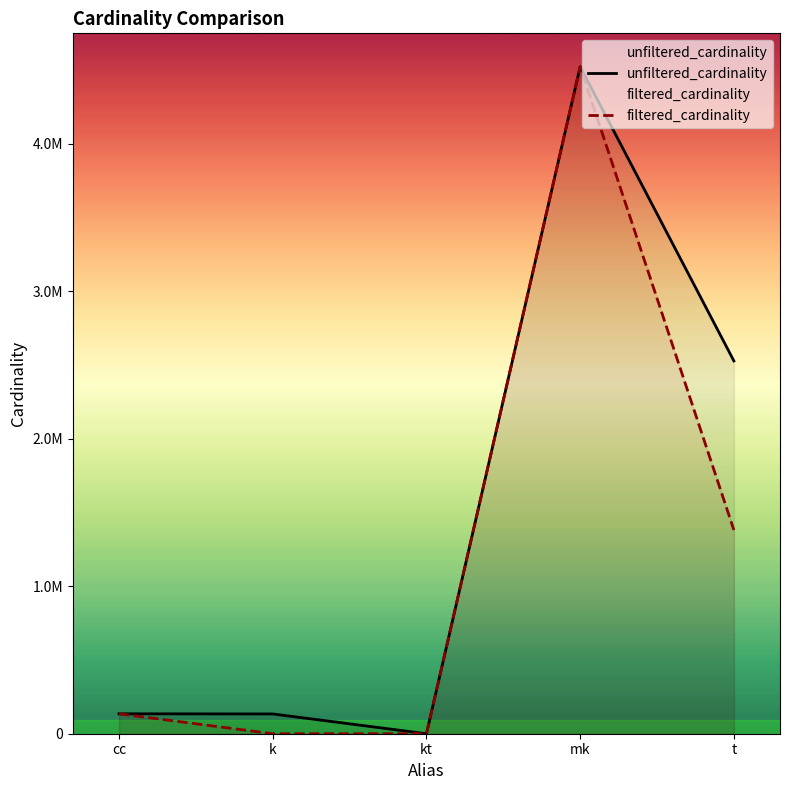

List the labels in order of filtered_cardinality value, smallest first.

kt, k, cc, t, mk